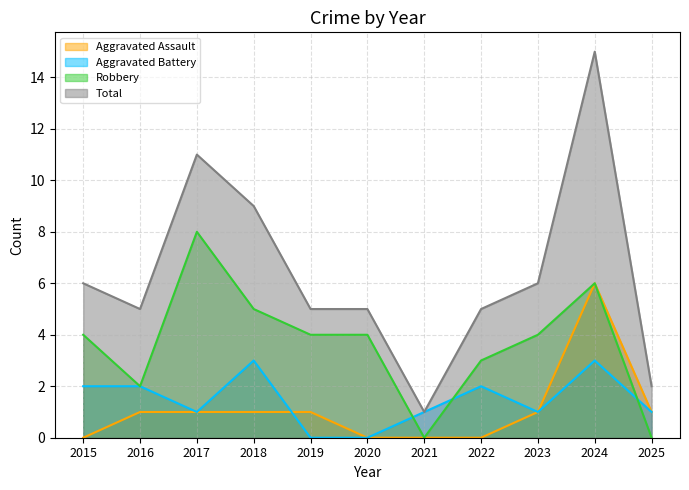

What is the difference between the Aggravated Assault values at 2024 and 2016?

5